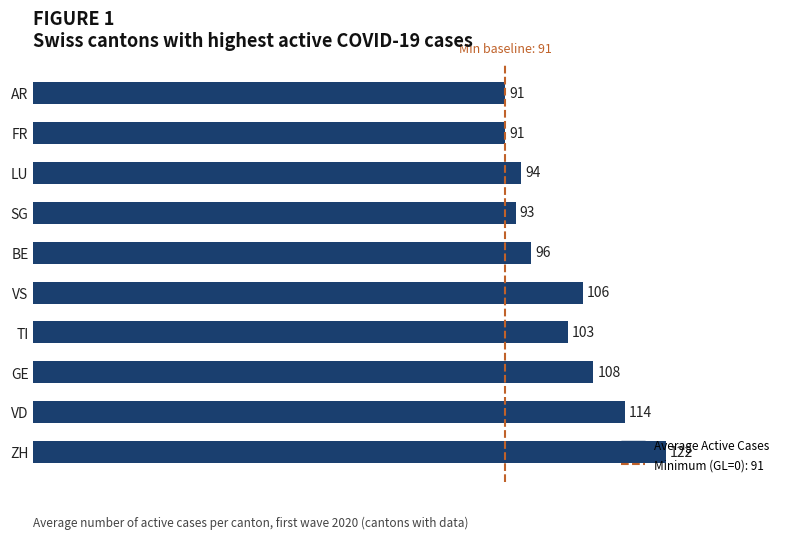

The chart shows a value of 150 at GE. True or false?

False